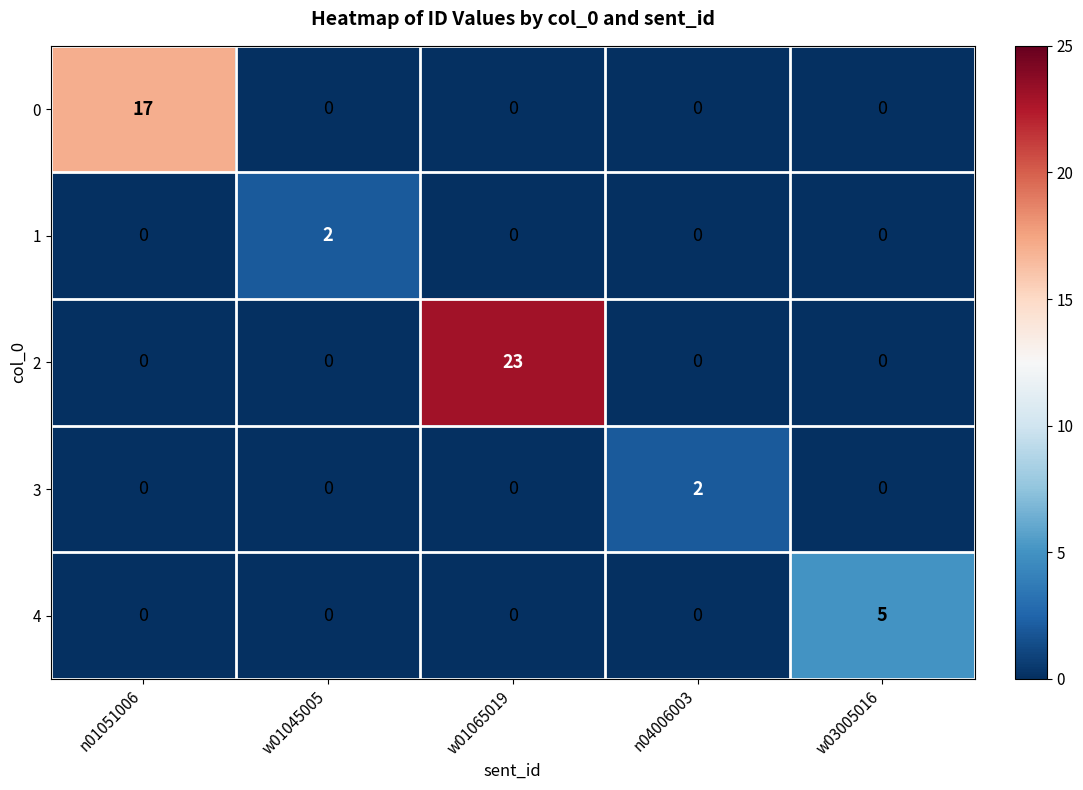

The 0 series shows 8 at n04006003. True or false?

False